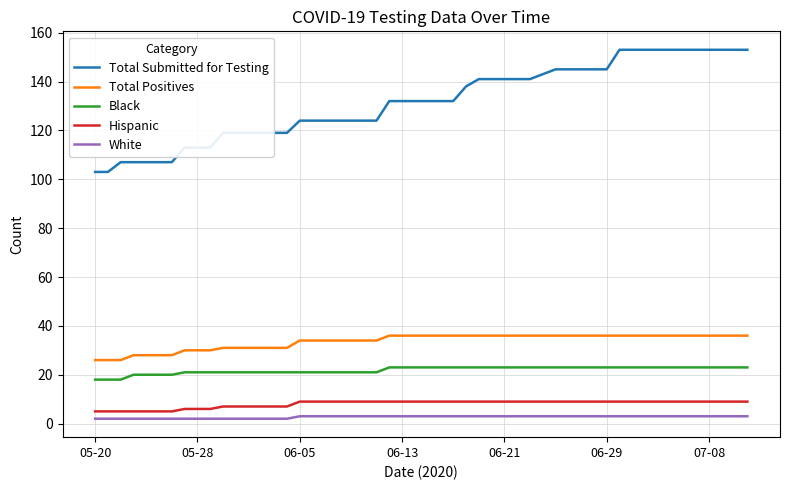

What is the minimum value for Total Submitted for Testing?

103